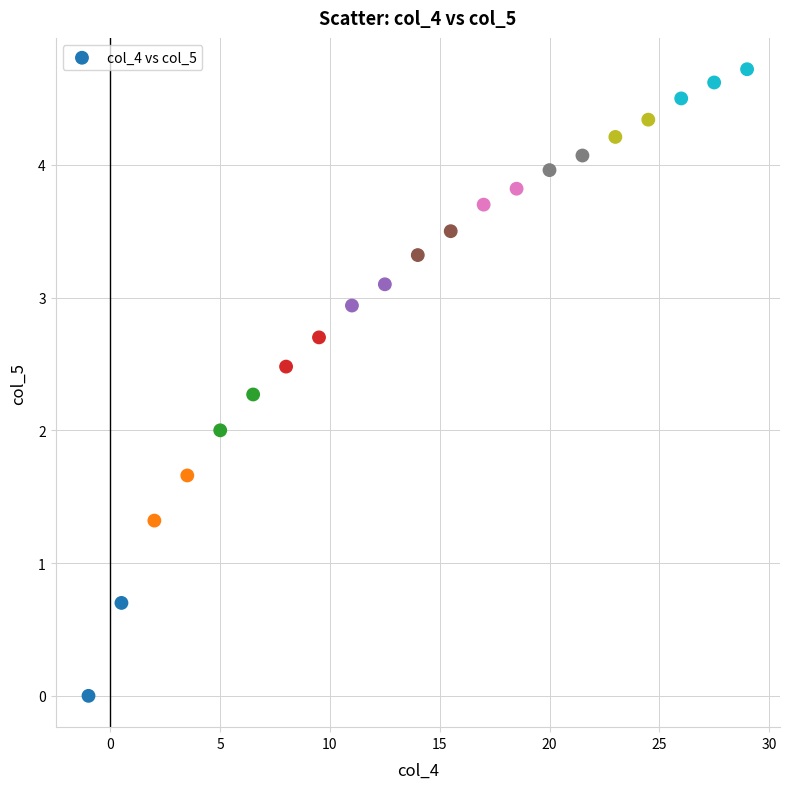

What is the range of Y values (max minus min)?

4.7